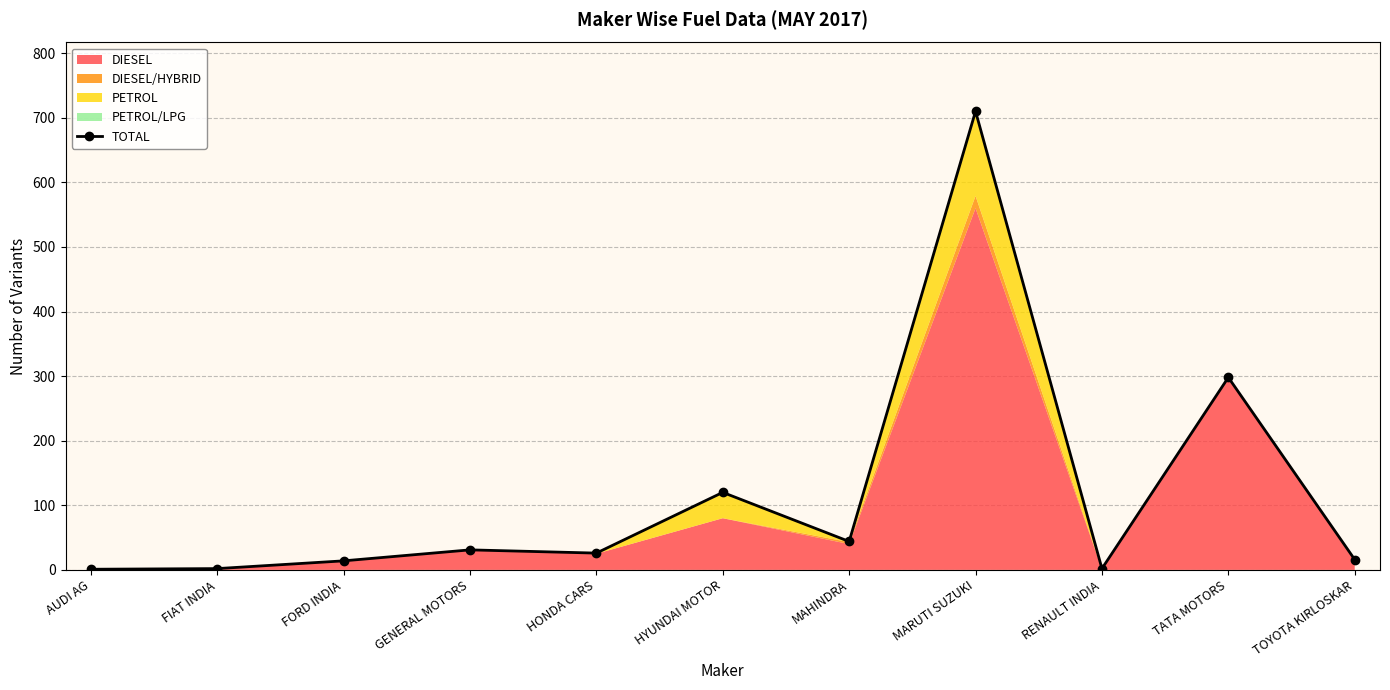

Reading left to right, extract all data points from this chart.

AUDI AG=1	FIAT INDIA=2	FORD INDIA=14	GENERAL MOTORS=31	HONDA CARS=26	HYUNDAI MOTOR=120	MAHINDRA=44	MARUTI SUZUKI=710	RENAULT INDIA=2	TATA MOTORS=298	TOYOTA KIRLOSKAR=16